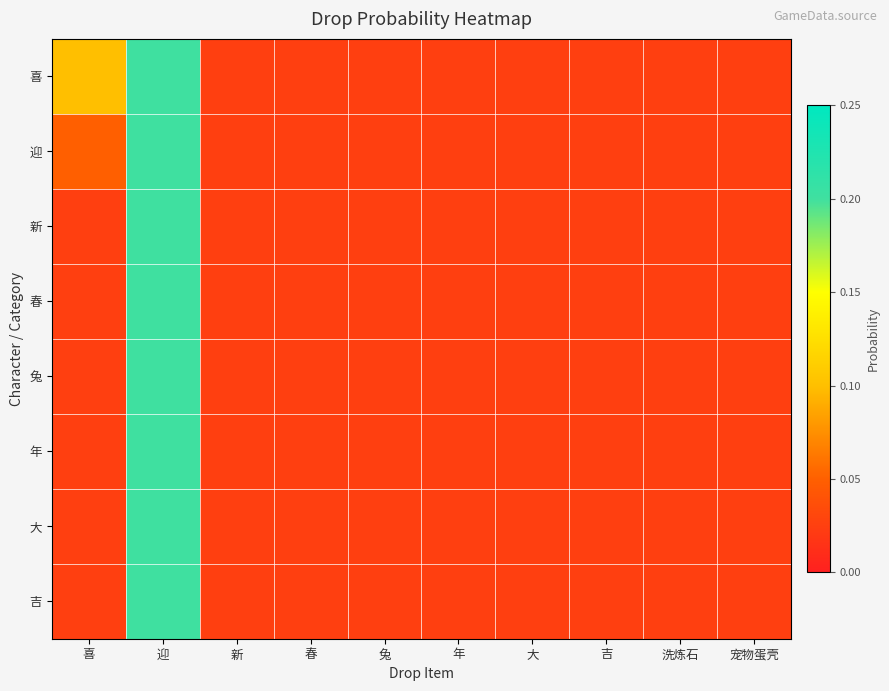

What is the total value across all series at 大?

0.2